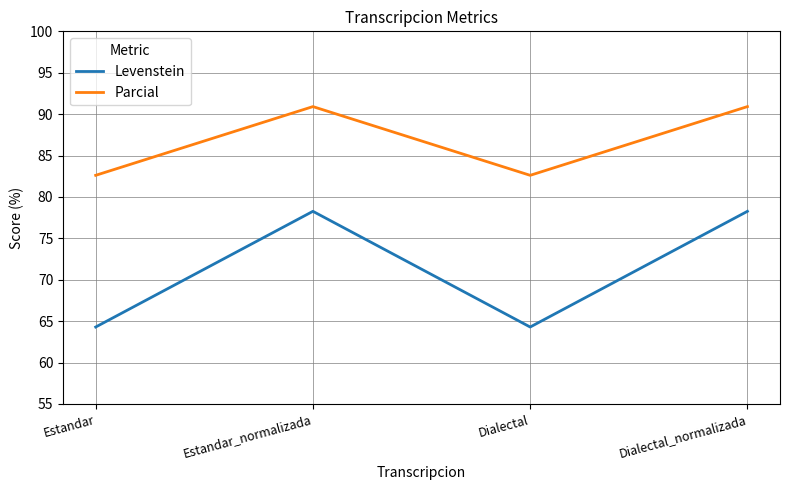

What is the average value of the Parcial series?

86.8